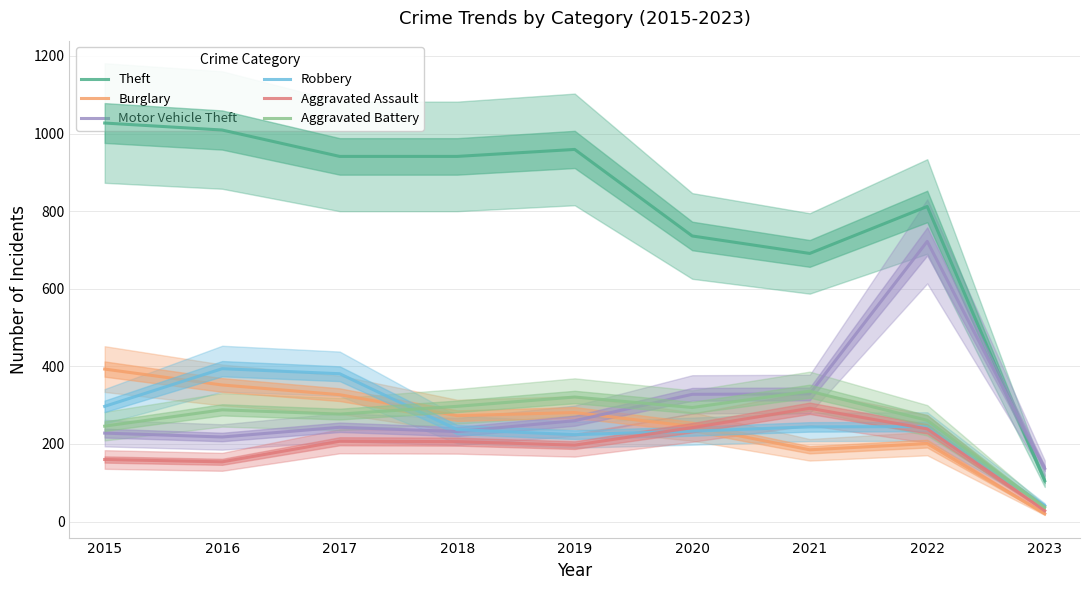

What is the value of the Theft point at the 8th from the left?

812